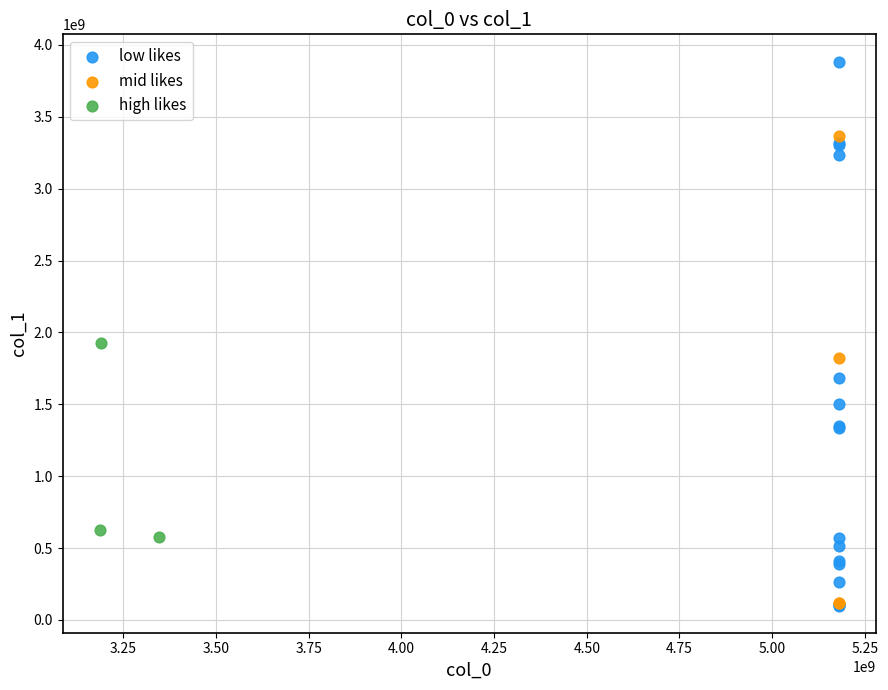

Which series has the widest spread of Y values?

low likes